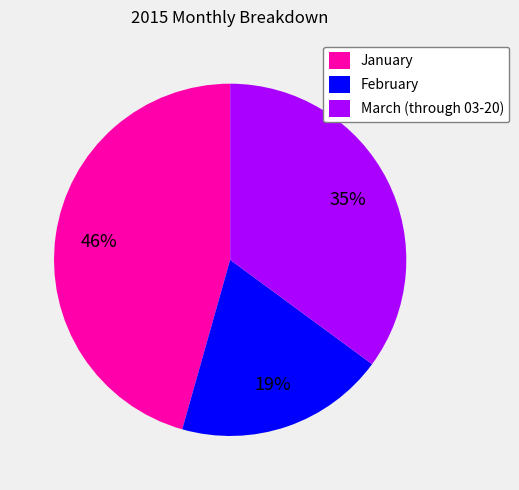

Is it true that February is 19% of the pie?

True